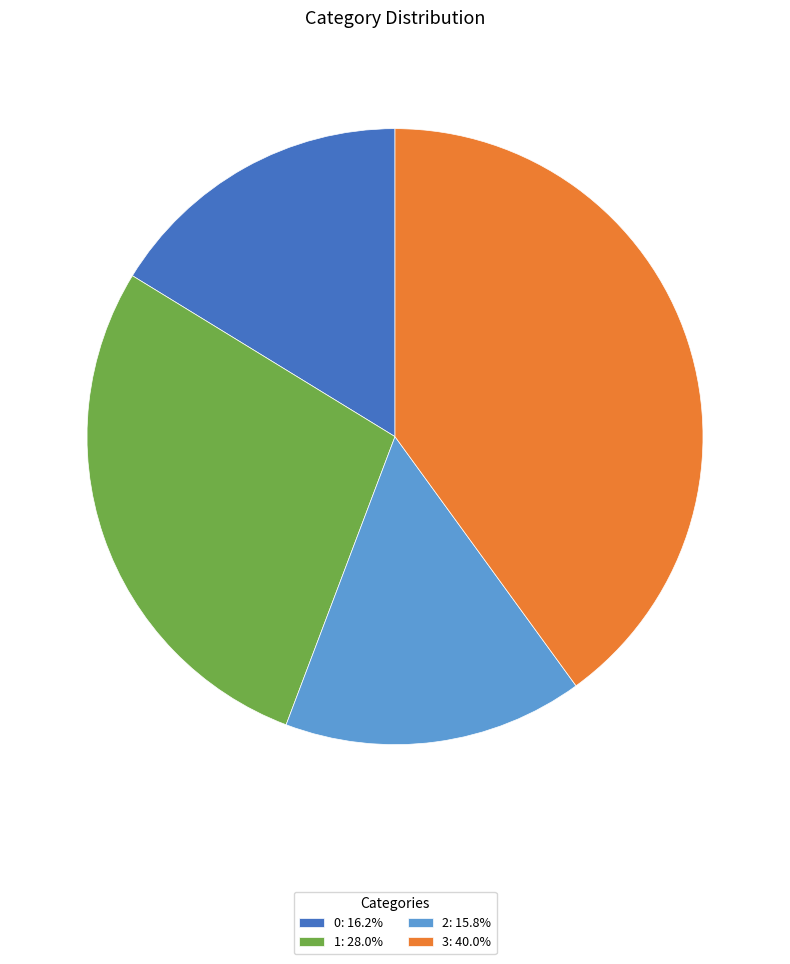

Count the number of slices in the pie.

4